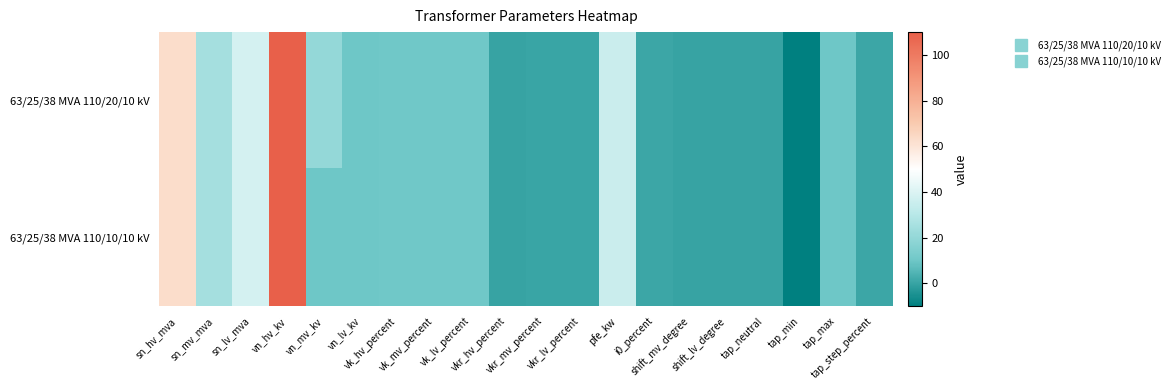

How many categories are shown in the chart?

20